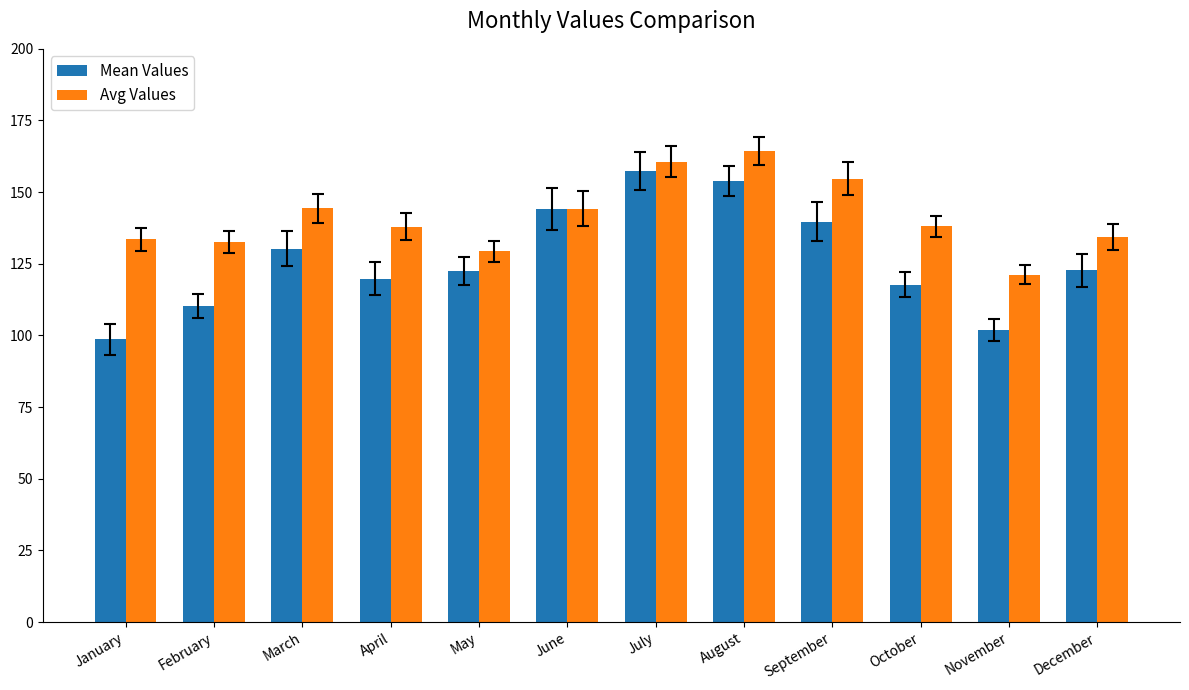

How many distinct data groups are displayed?

2